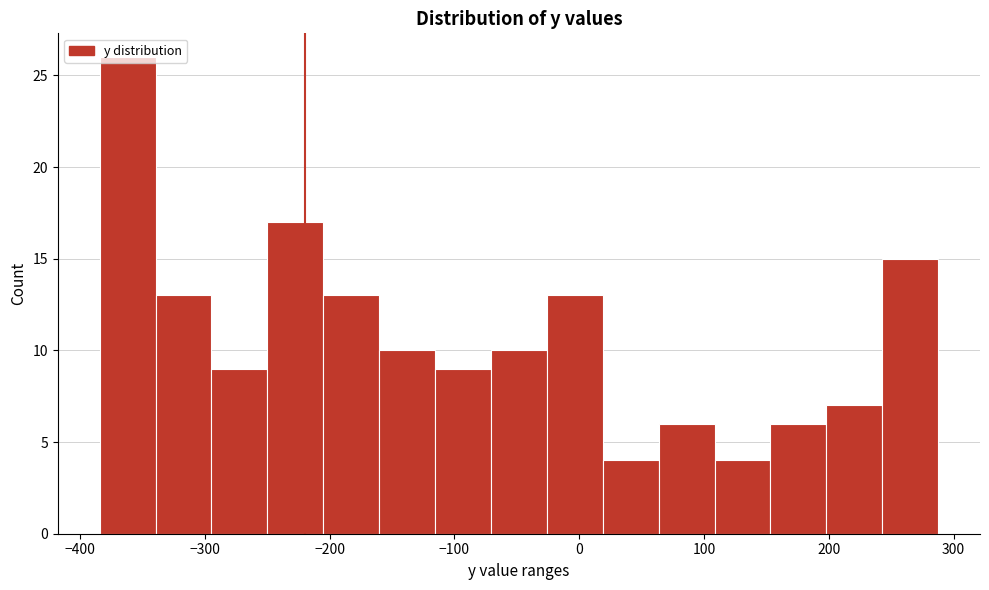

Over which range of the x-axis is the bar tallest?

-380 to -340